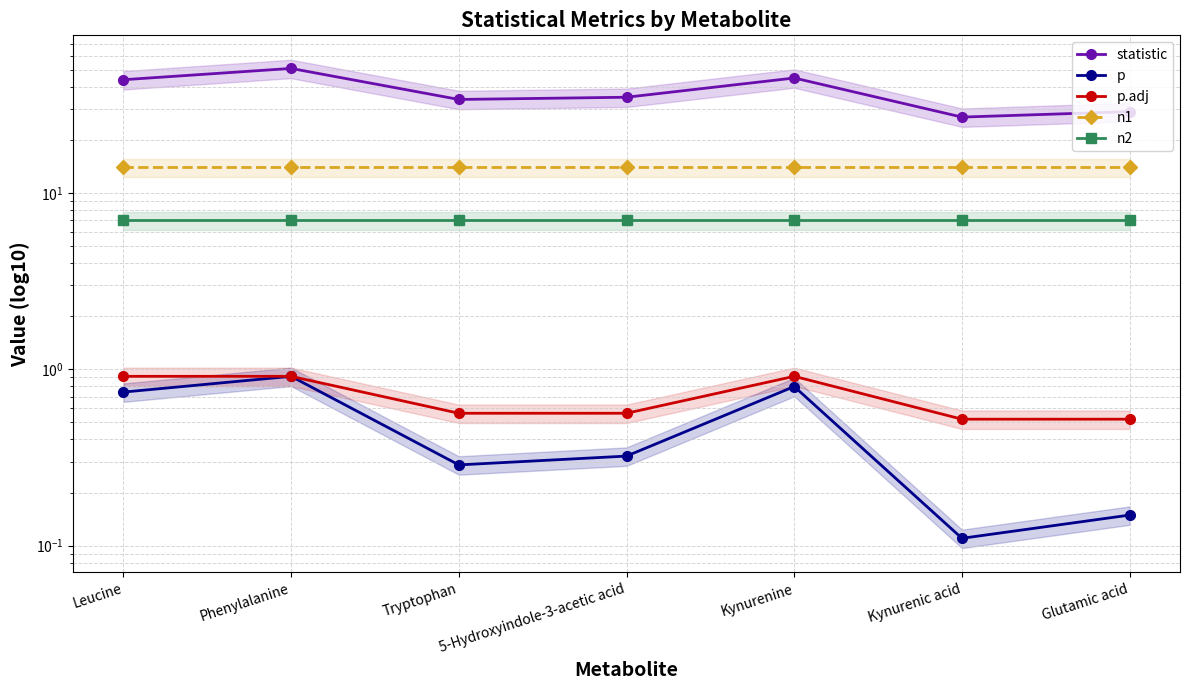

What is the label of the 7th point from the right?

Leucine